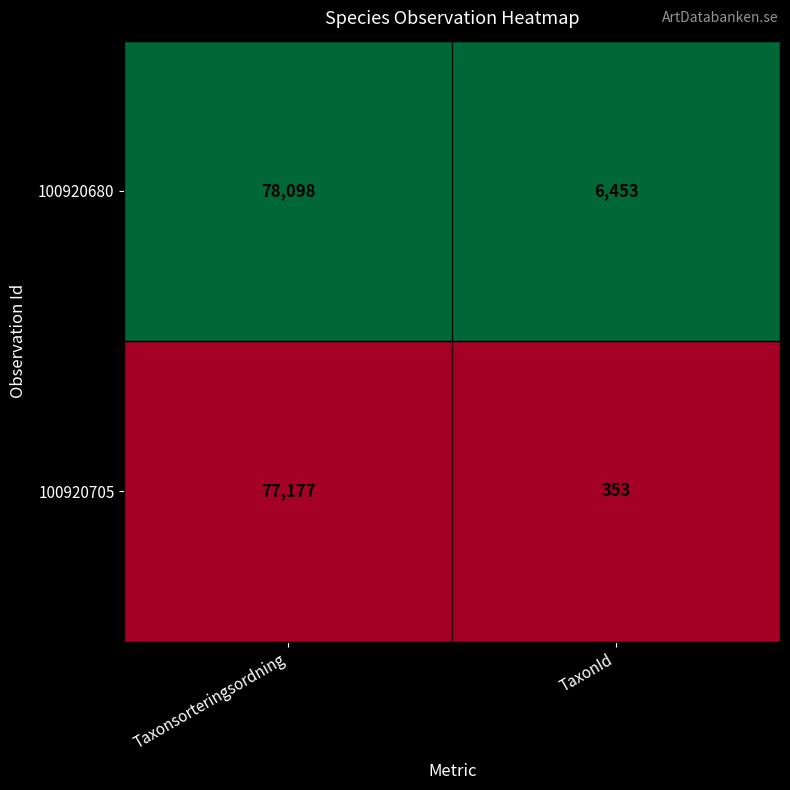

Rank the series at TaxonId from highest to lowest value.

100920680, 100920705